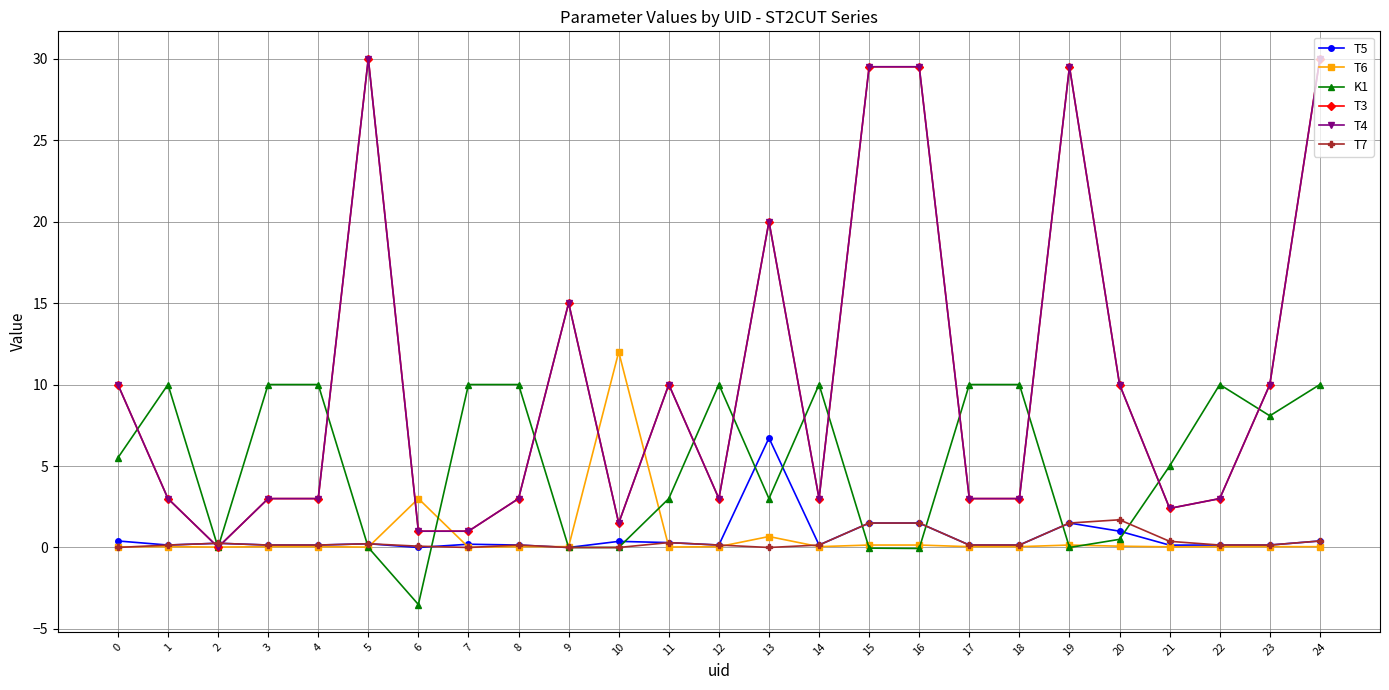

Which series has the largest total across all categories?

T3